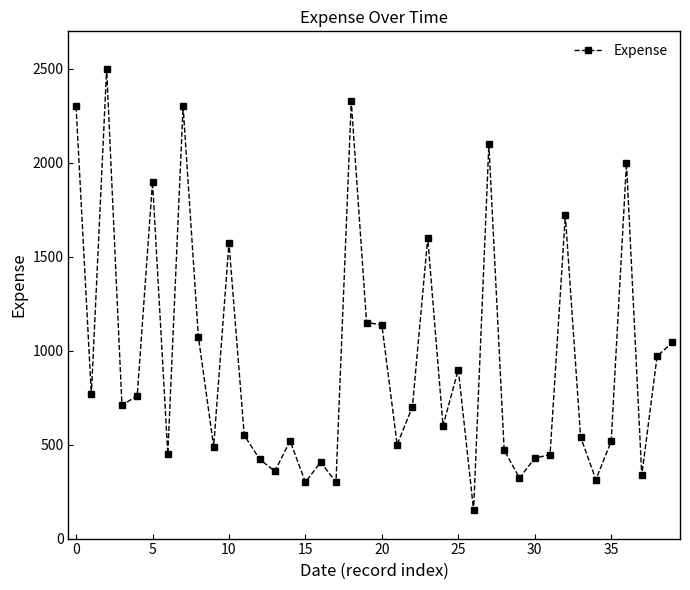

What is the value of the 13th point from the left?

423.0